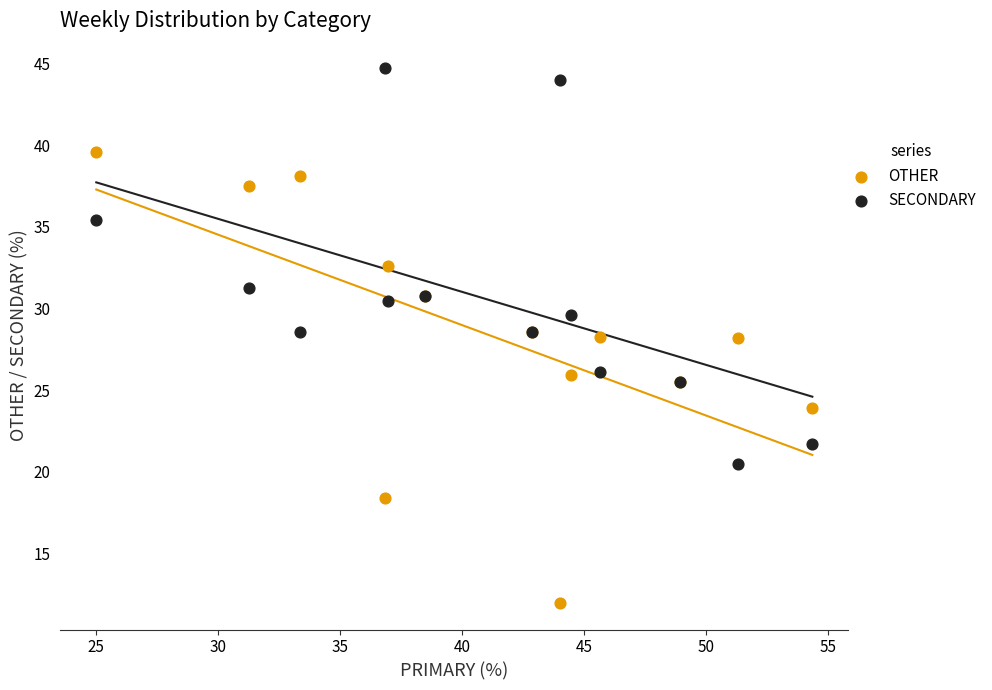

Which series has the widest spread of Y values?

OTHER